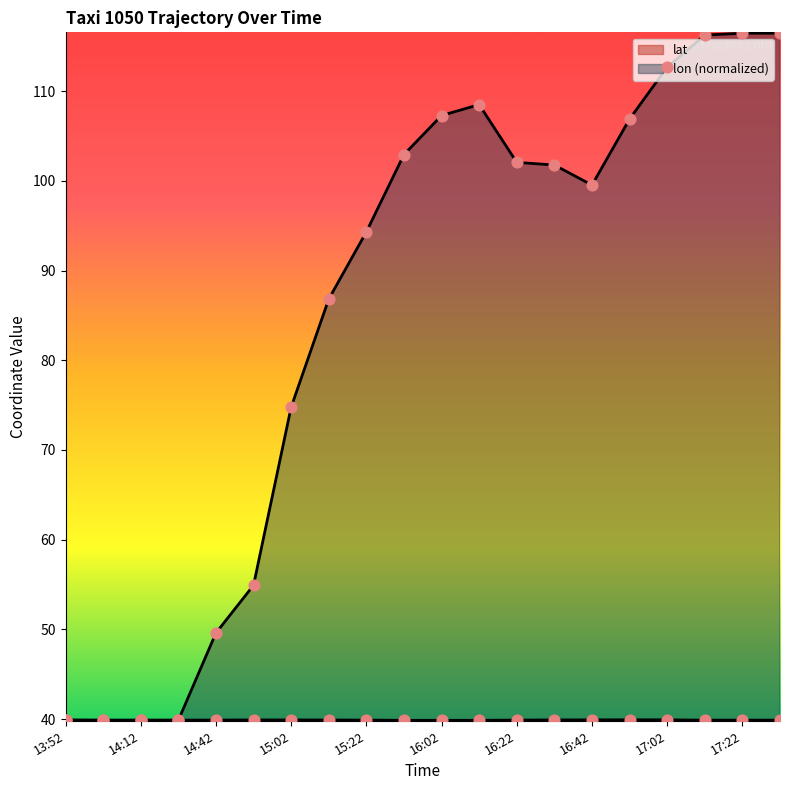

Which series has the largest total across all categories?

lon